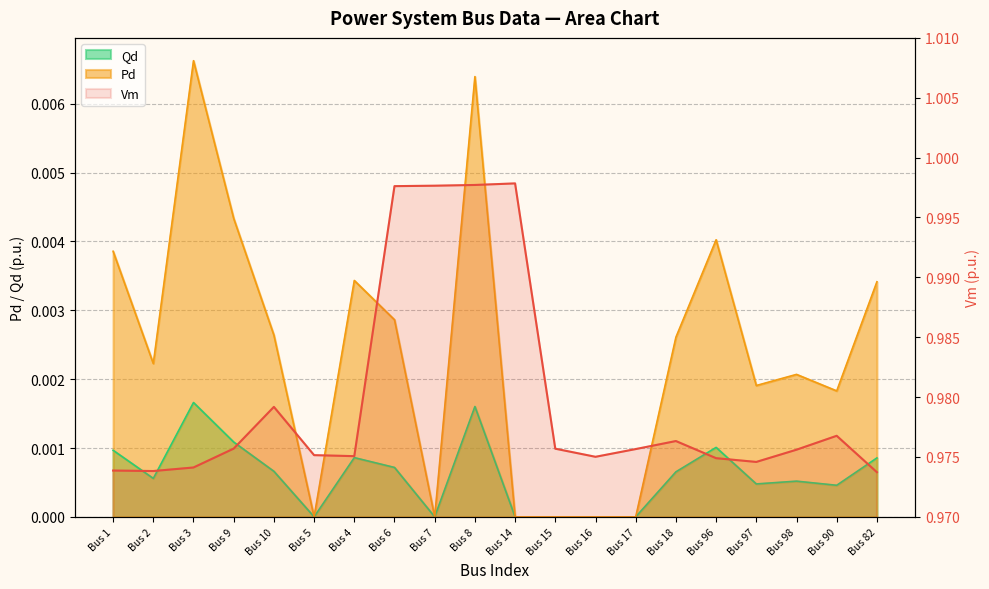

What is the difference between the highest and lowest values at Bus 9?

1.0